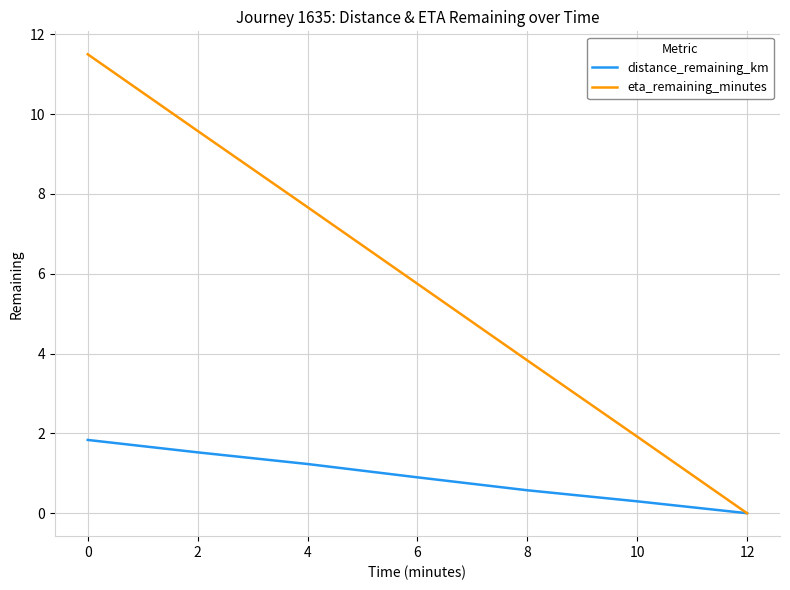

Which series has the widest spread of values?

eta_remaining_minutes